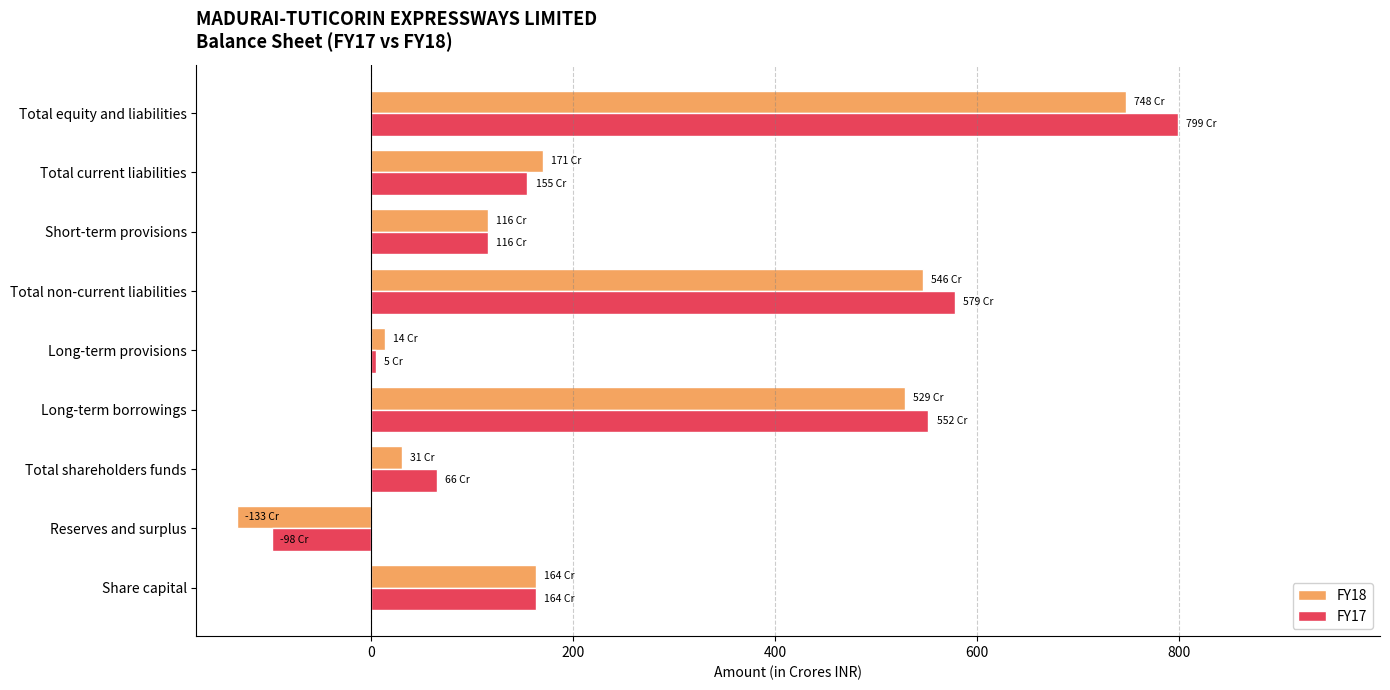

What is the sum of all FY18 values?

2185.0